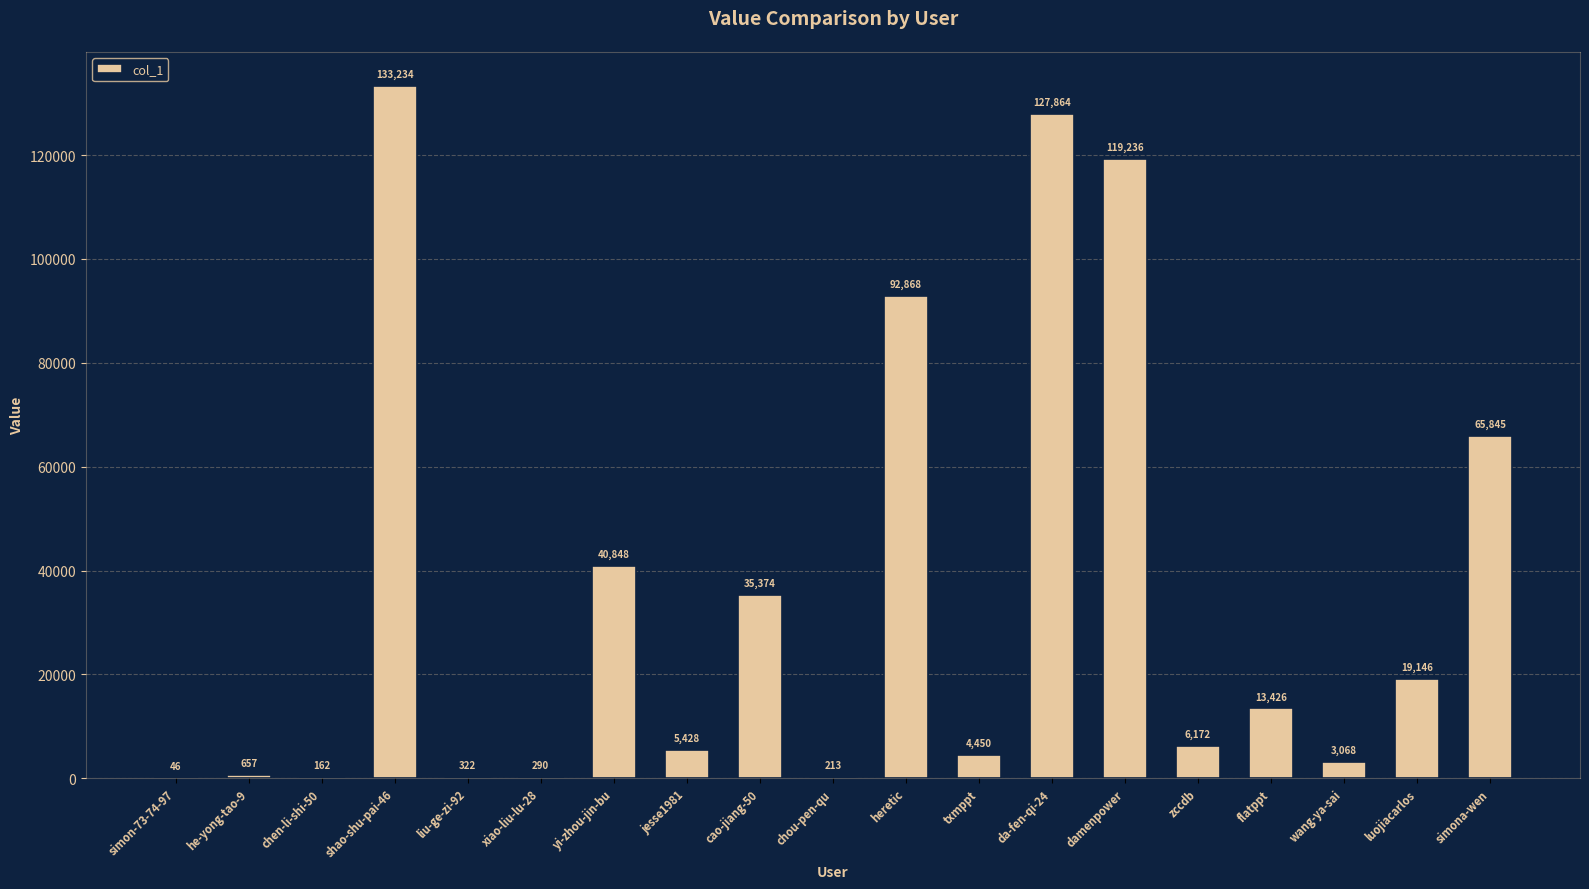

True or false: the data shows 40848 at yi-zhou-jin-bu.

True